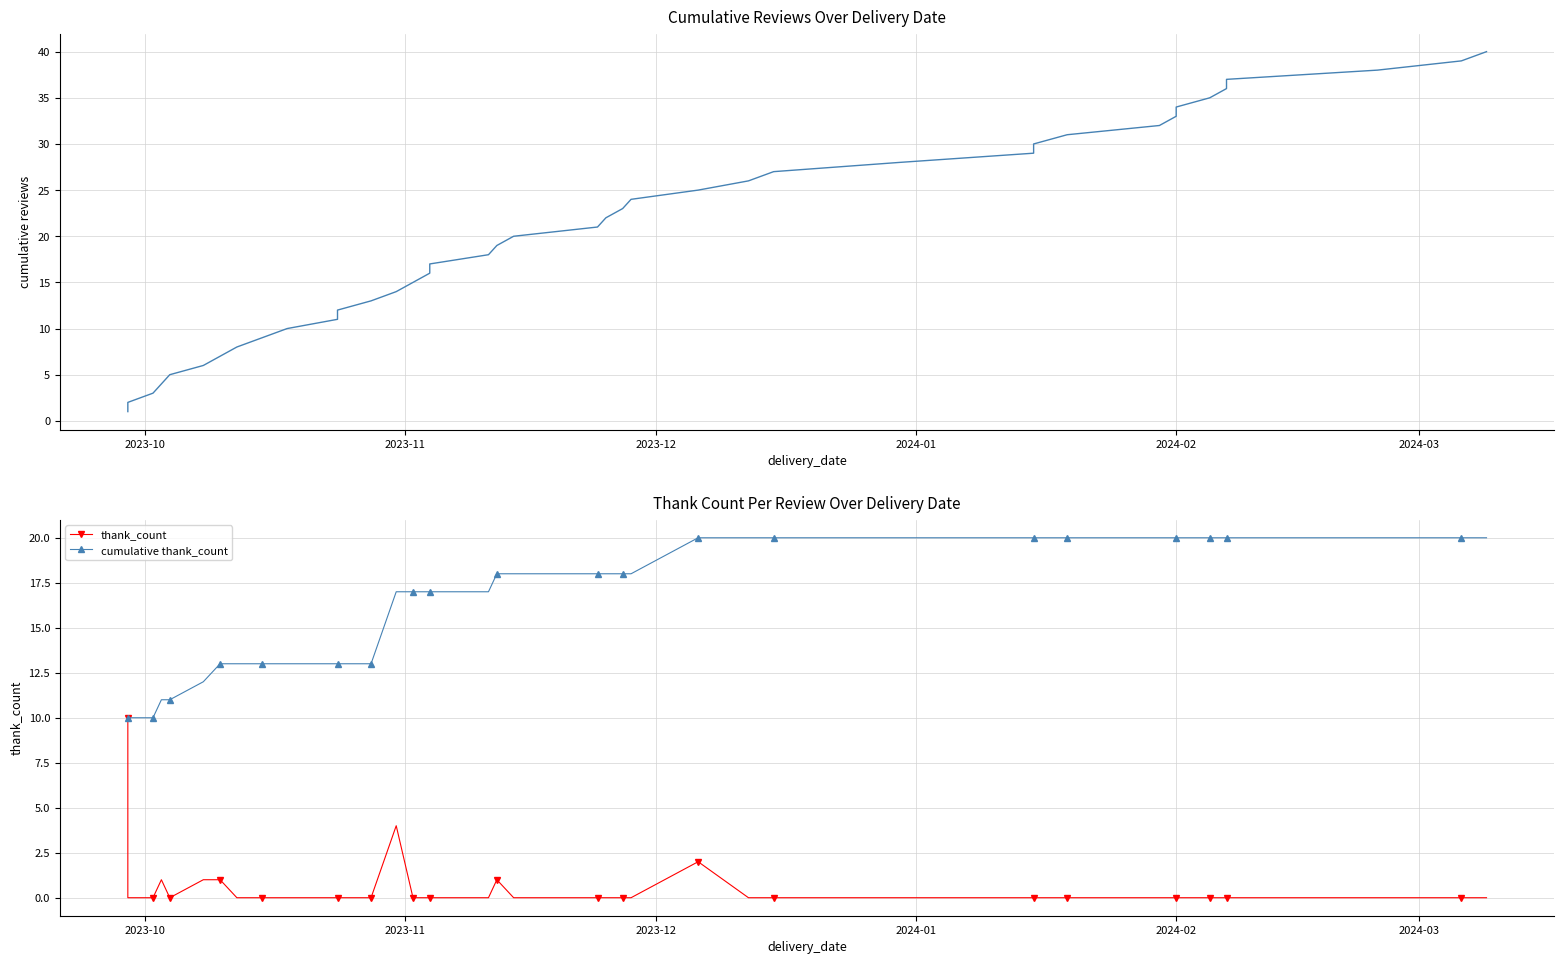

What is the value of the cumulative thank_count point at the 13th from the left?

13